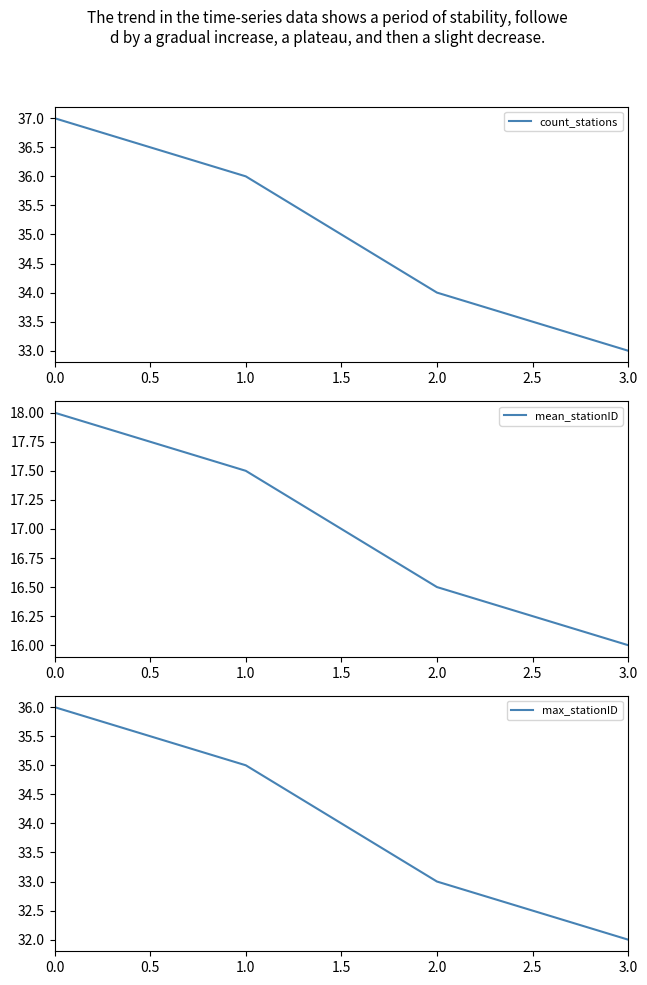

Reading left to right, extract all data points from this chart.

count_stations: 0.0=37.0	1.0=36.0	2.0=34.0	3.0=33.0
mean_stationID: 0.0=18.0	1.0=17.5	2.0=16.5	3.0=16.0
max_stationID: 0.0=36.0	1.0=35.0	2.0=33.0	3.0=32.0